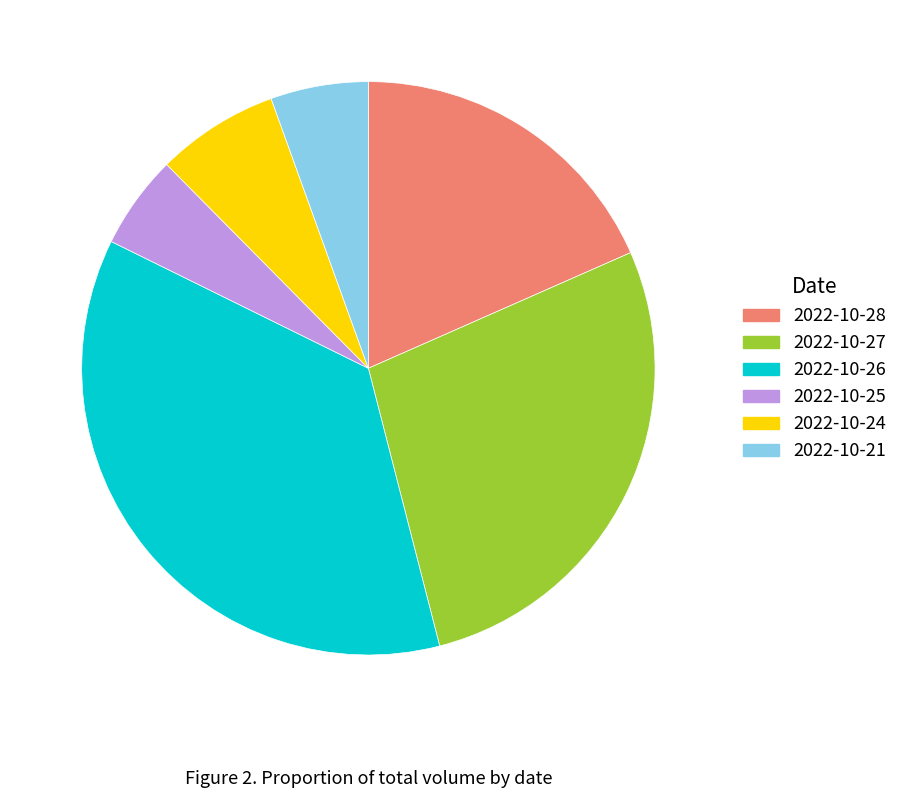

True or false: 2022-10-21 accounts for 20% of the total.

False